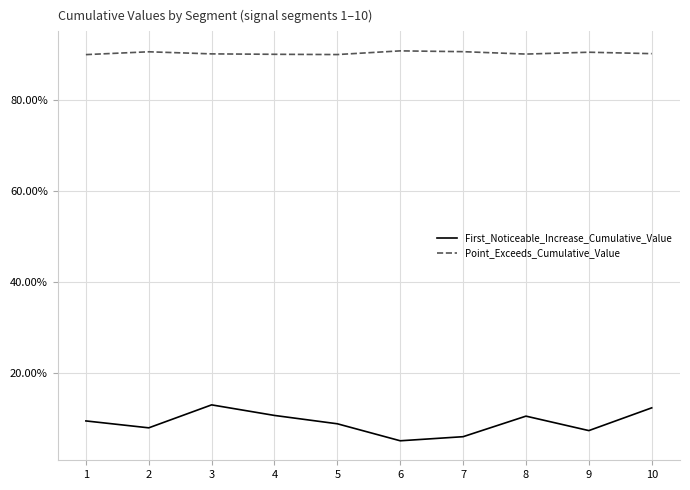

True or false: Point_Exceeds_Cumulative_Value and First_Noticeable_Increase_Cumulative_Value cross at least once.

False